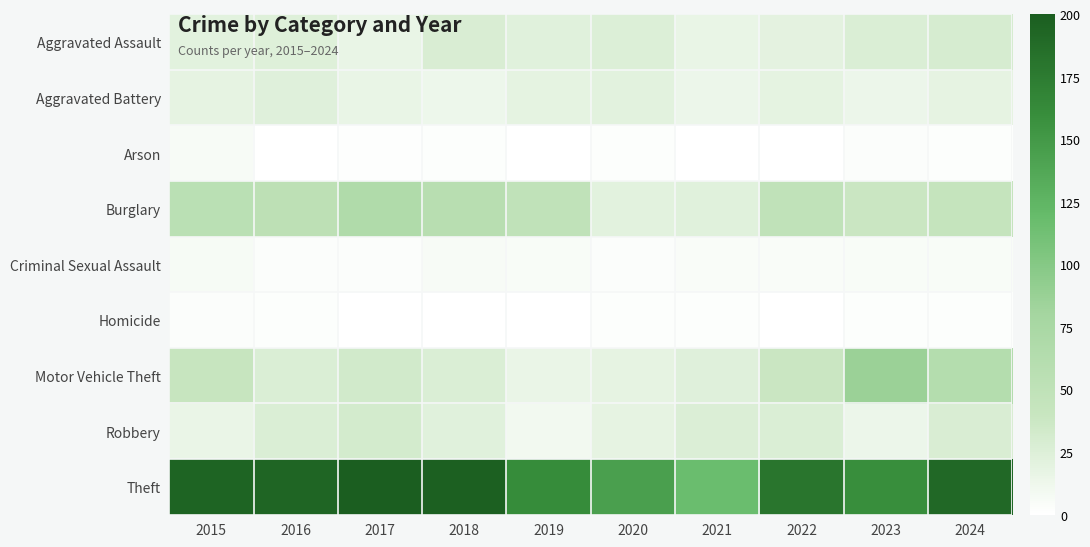

Which series has the widest spread of values?

Theft